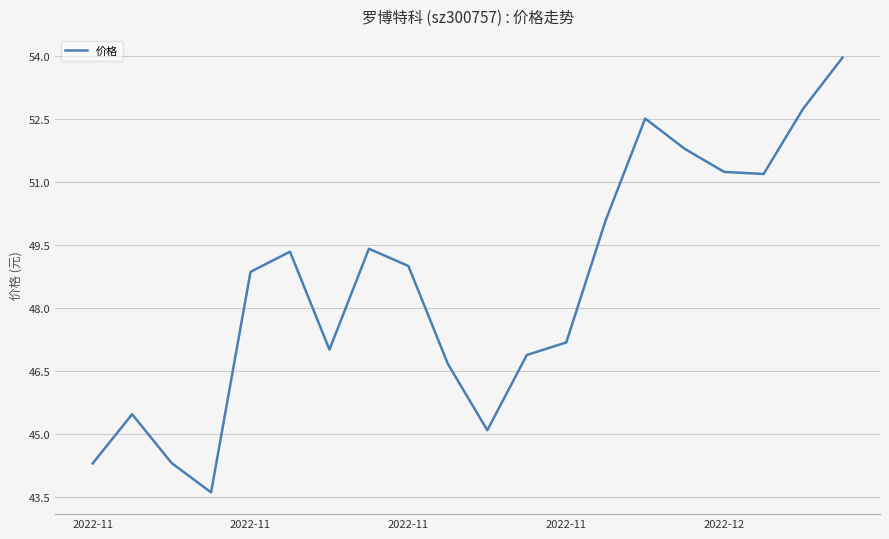

What is the greatest value displayed?

54.0